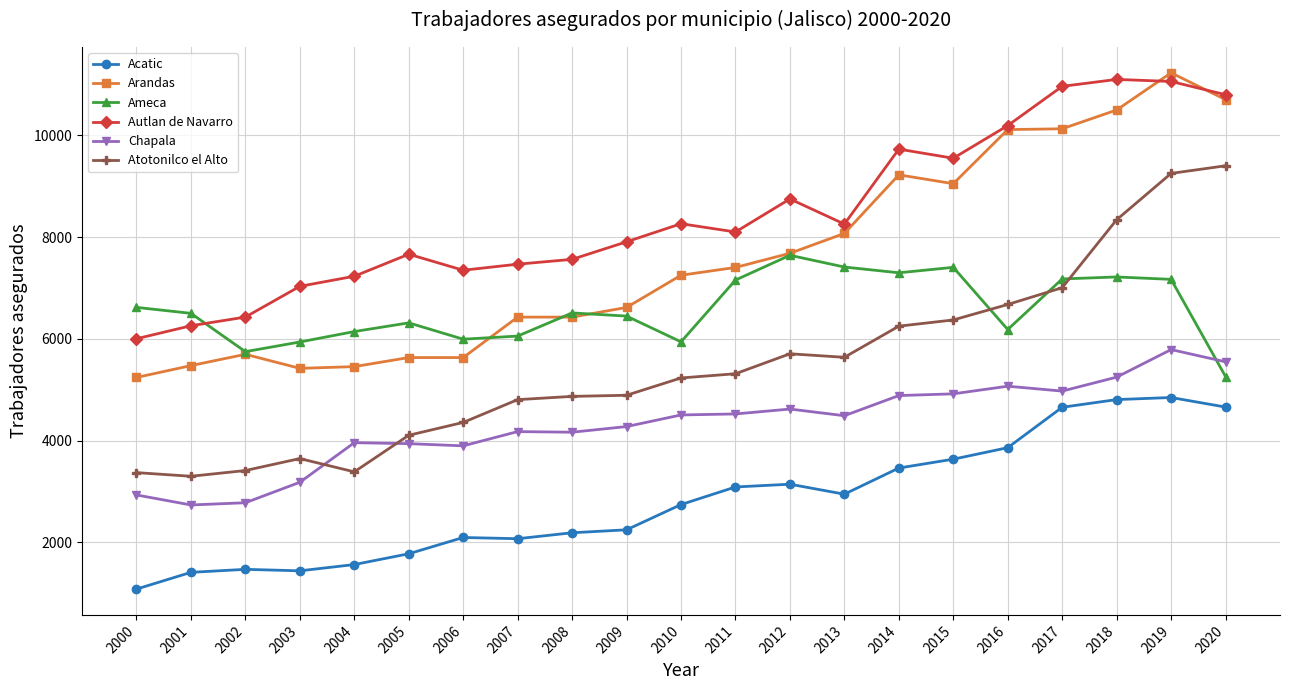

At which category is the sum across all series the highest?

2019